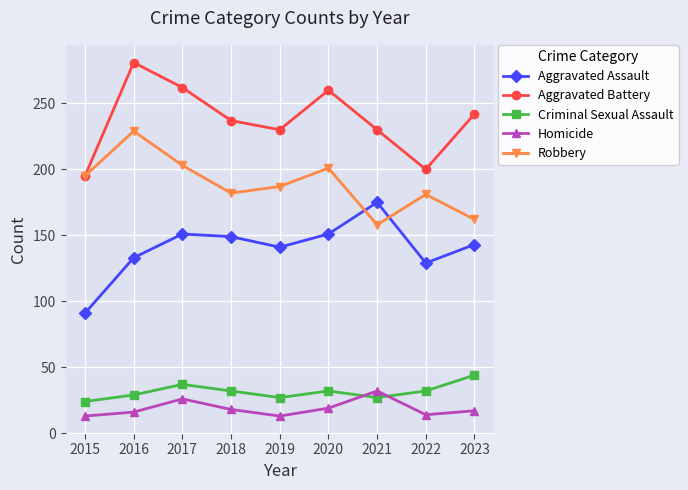

Does the chart have visible grid lines?

Yes